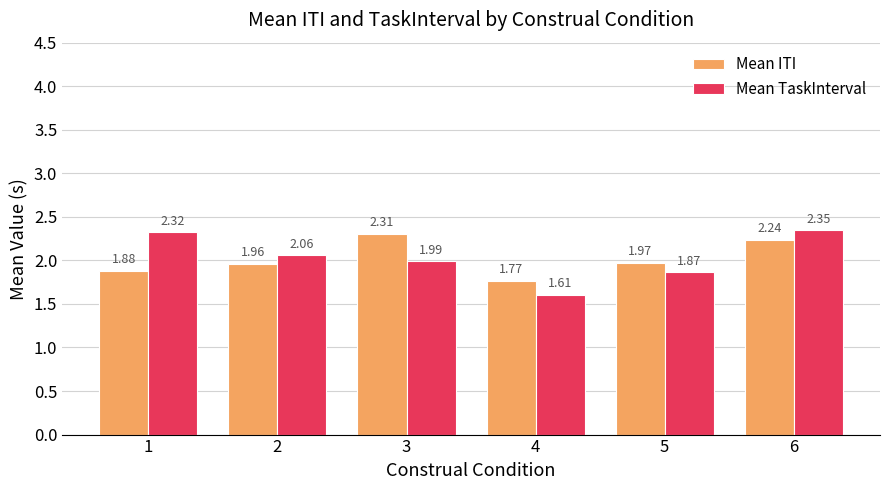

Rank the series at 6 from lowest to highest value.

Mean ITI, Mean TaskInterval